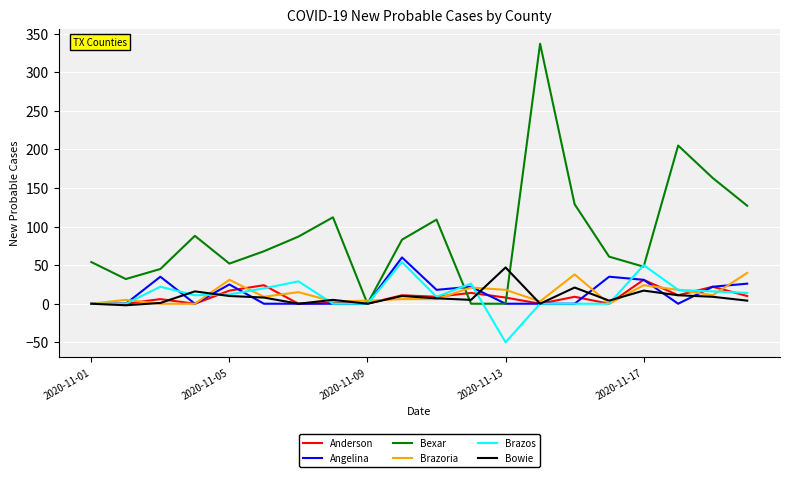

What is the difference between the maximum and minimum values in the Angelina series?

60